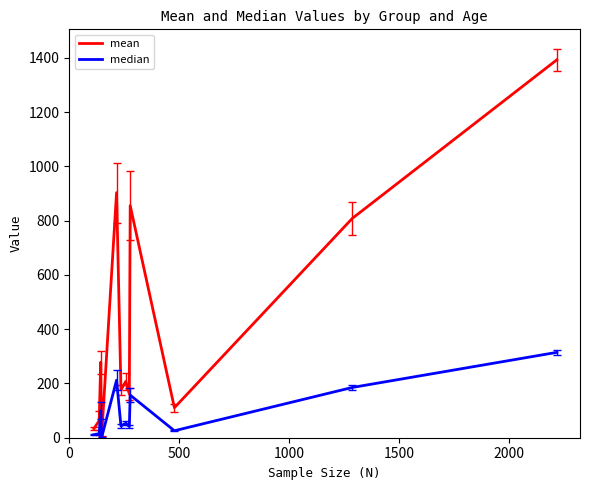

What is the maximum value shown in the chart?

1392.7